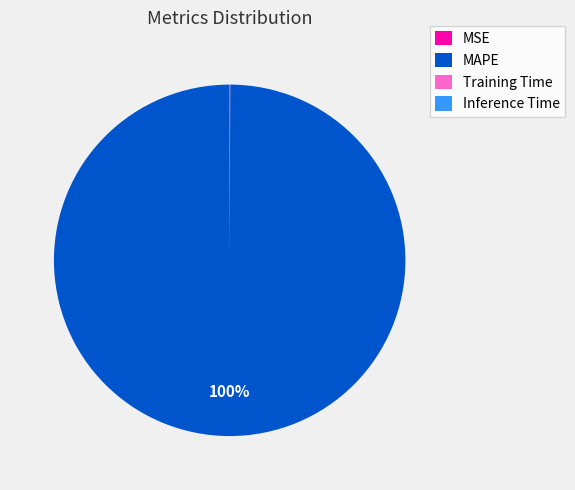

Which category has the biggest portion of the pie?

MAPE